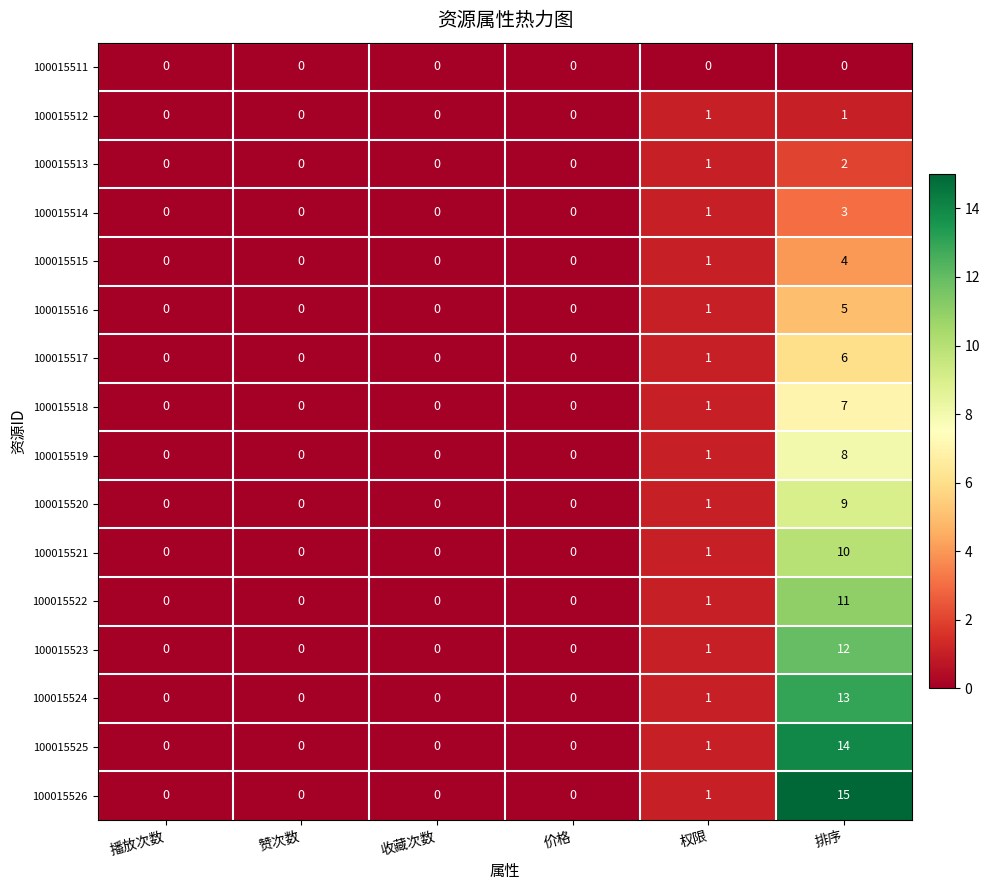

Read the 100015523 value at 排序.

12